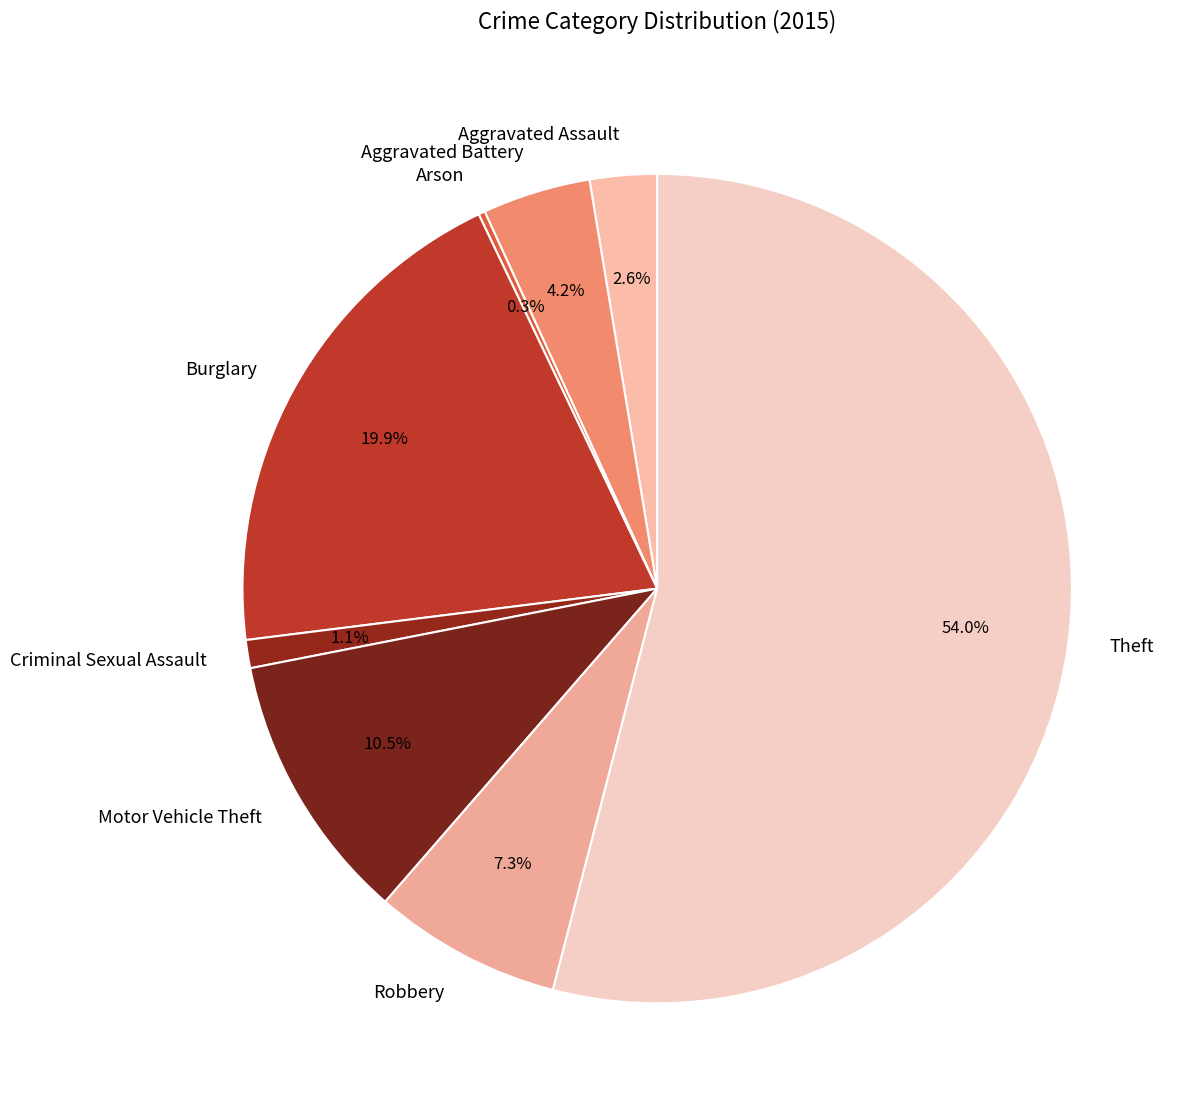

True or false: Motor Vehicle Theft accounts for 1% of the total.

False